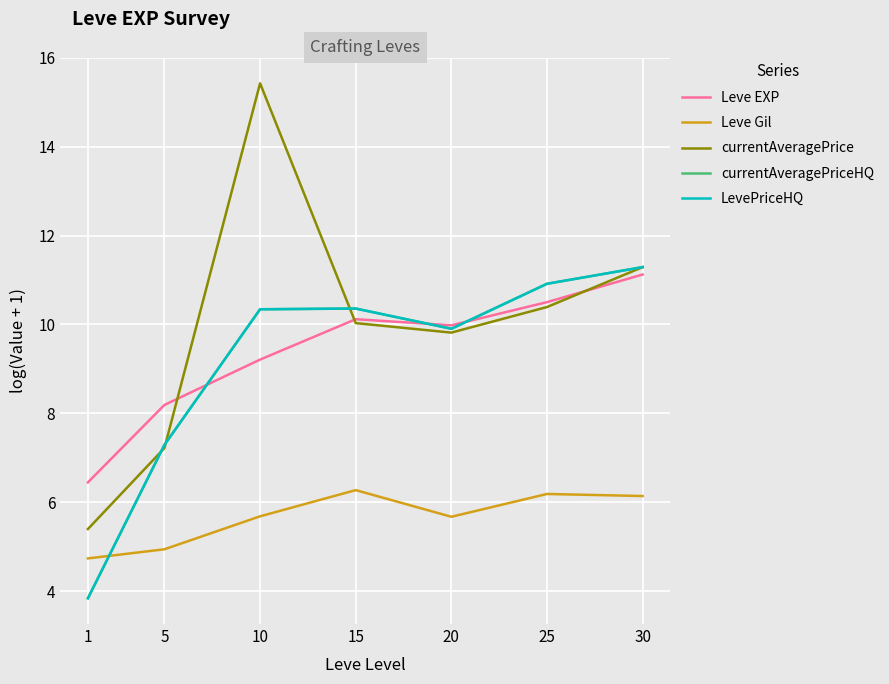

Which series has the largest range (max minus min)?

currentAveragePrice